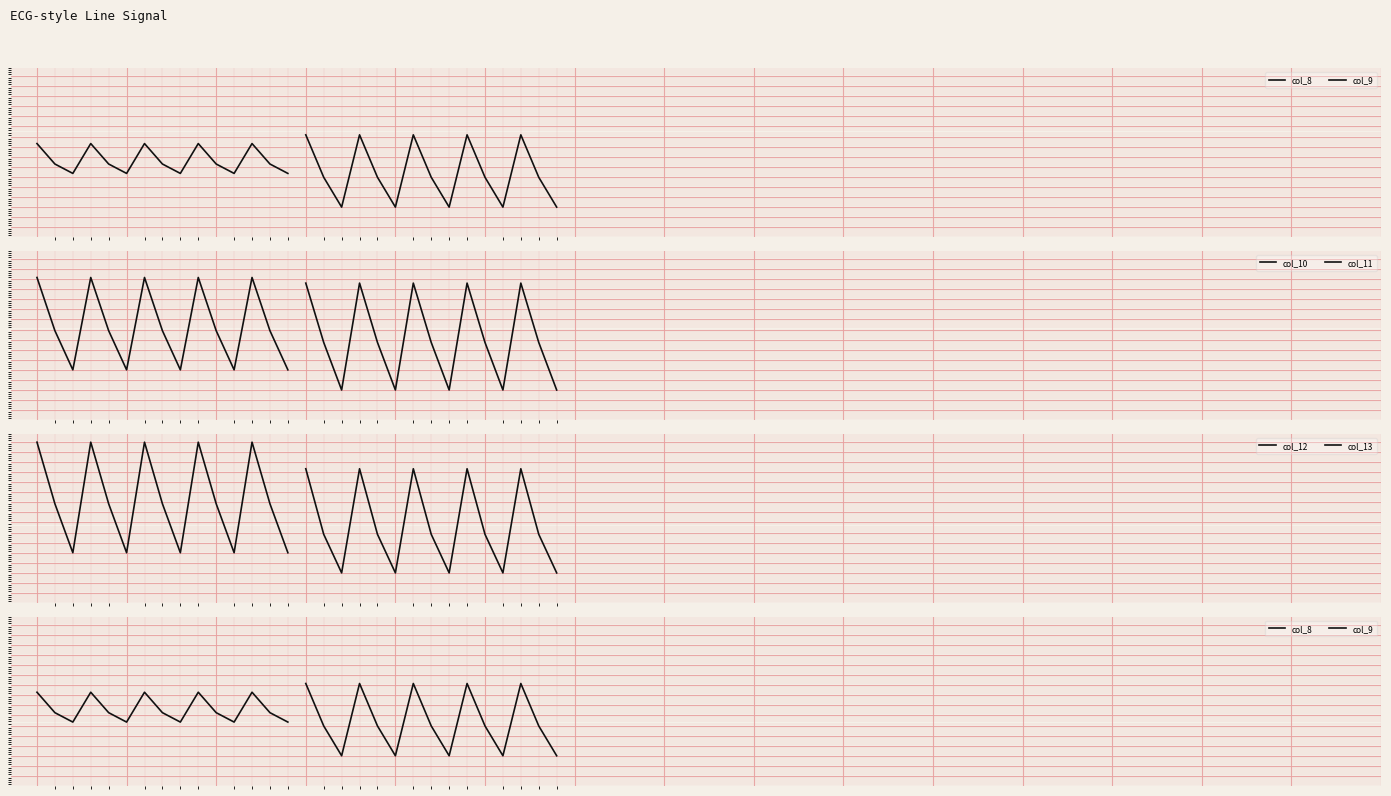

In col_13, how many points are higher than both neighbors (excluding endpoints)?

4